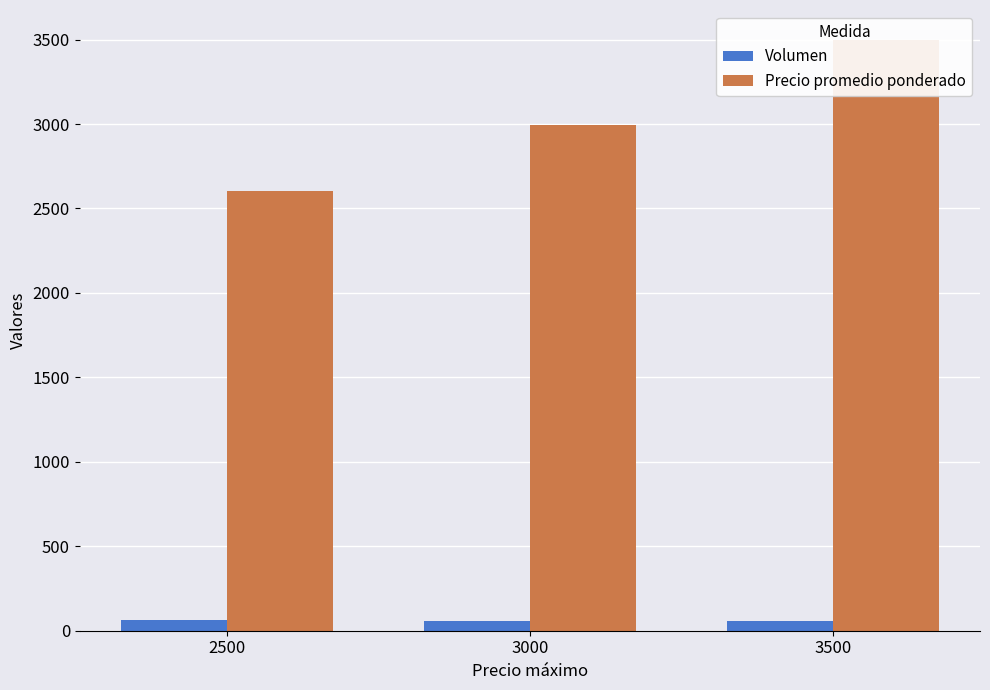

Is it true that Volumen equals 27 at 3000?

False